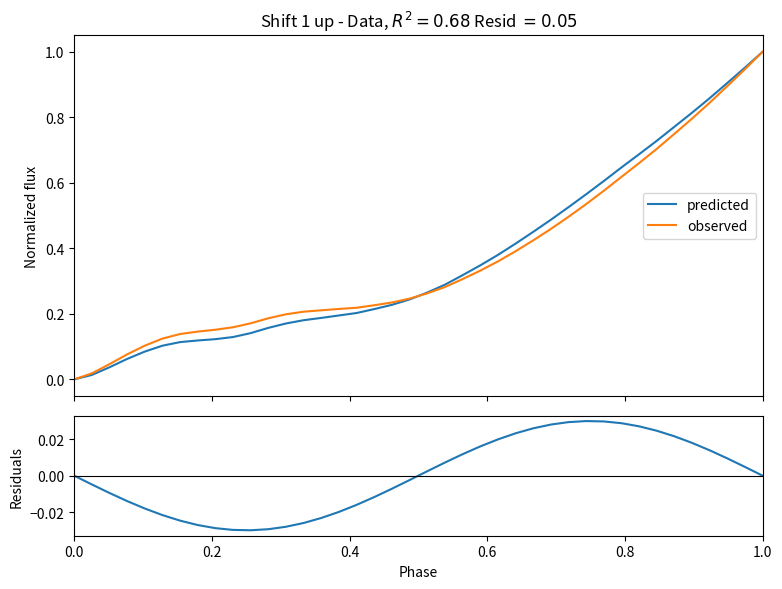

True or false: residuals and observed cross at least once.

False